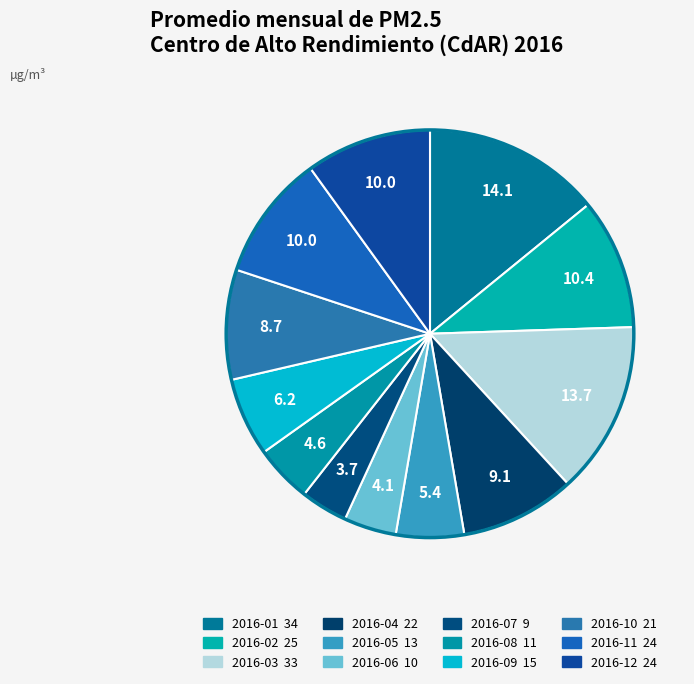

How many segments does this pie chart have?

12